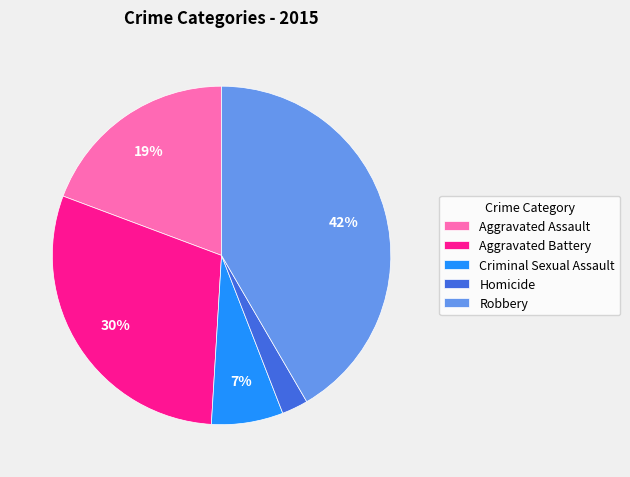

Do Aggravated Battery and Robbery together represent more than half of the pie?

Yes